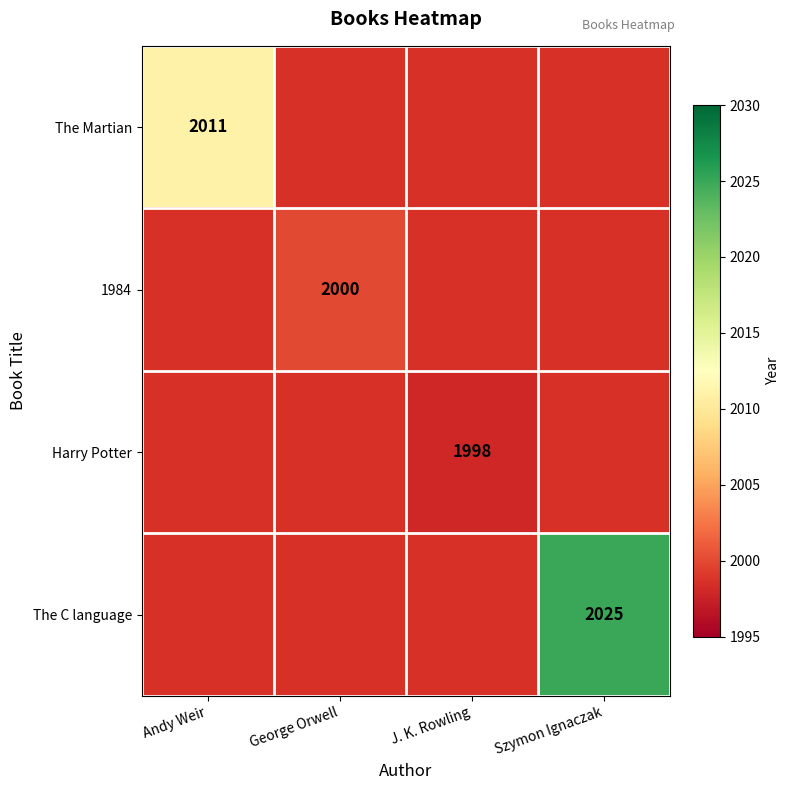

True or false: The Martian has a value of 2011 at Andy Weir.

True